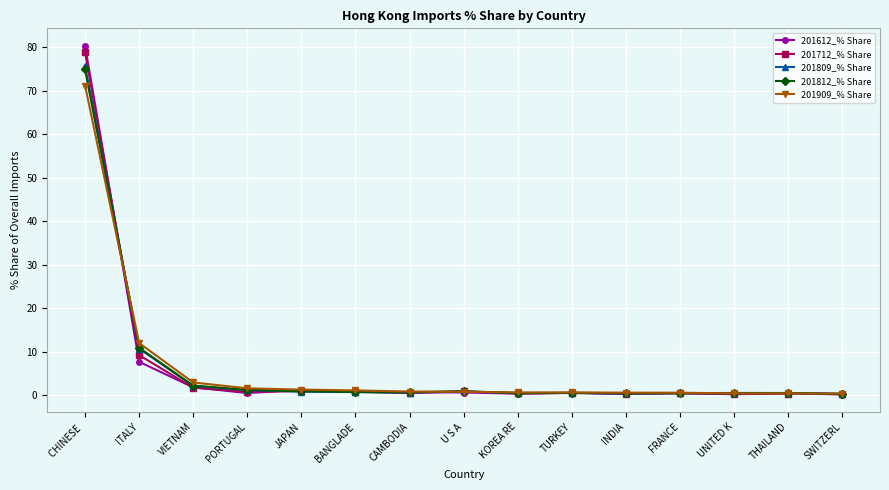

Is the value of 201812_% Share at CHINESE  greater than the value of 201612_% Share at PORTUGAL?

Yes